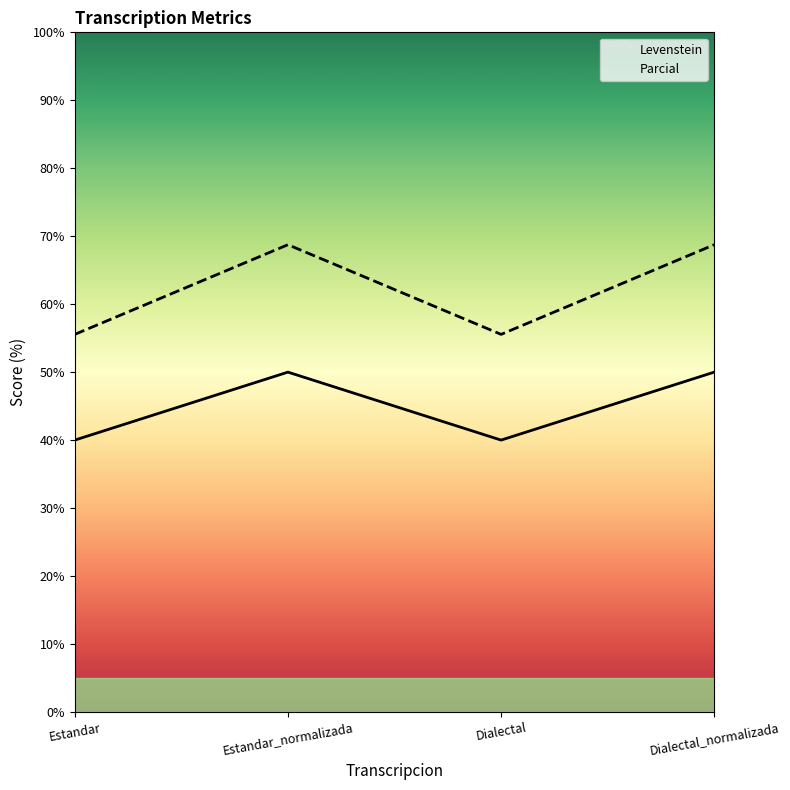

List the series in order of their overall mean, highest first.

Parcial, Levenstein